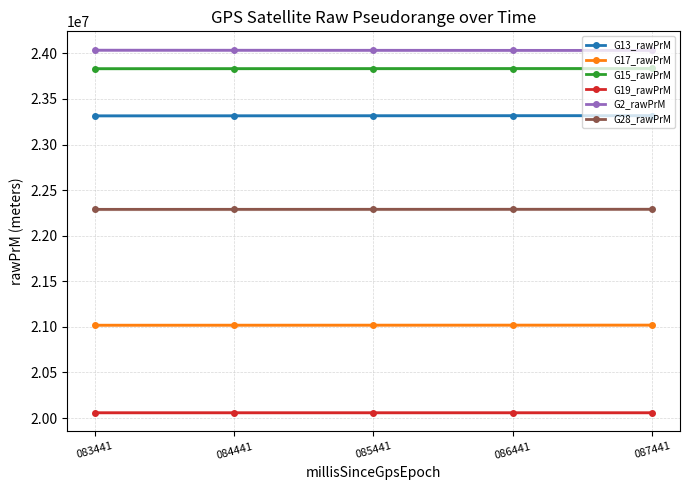

Which series has the largest range (max minus min)?

G2_rawPrM